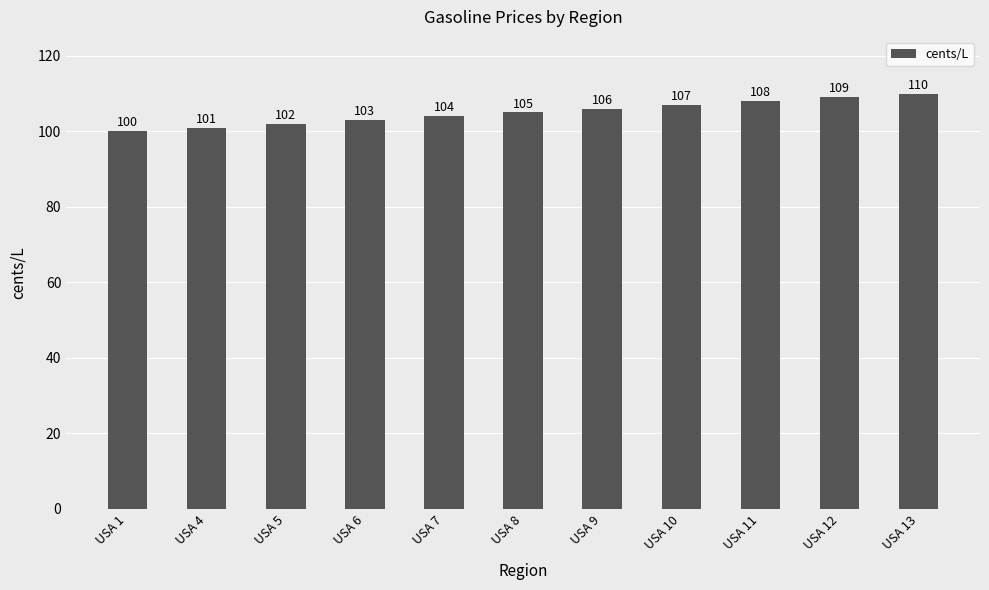

At which label is the value closest to 105?

USA 8